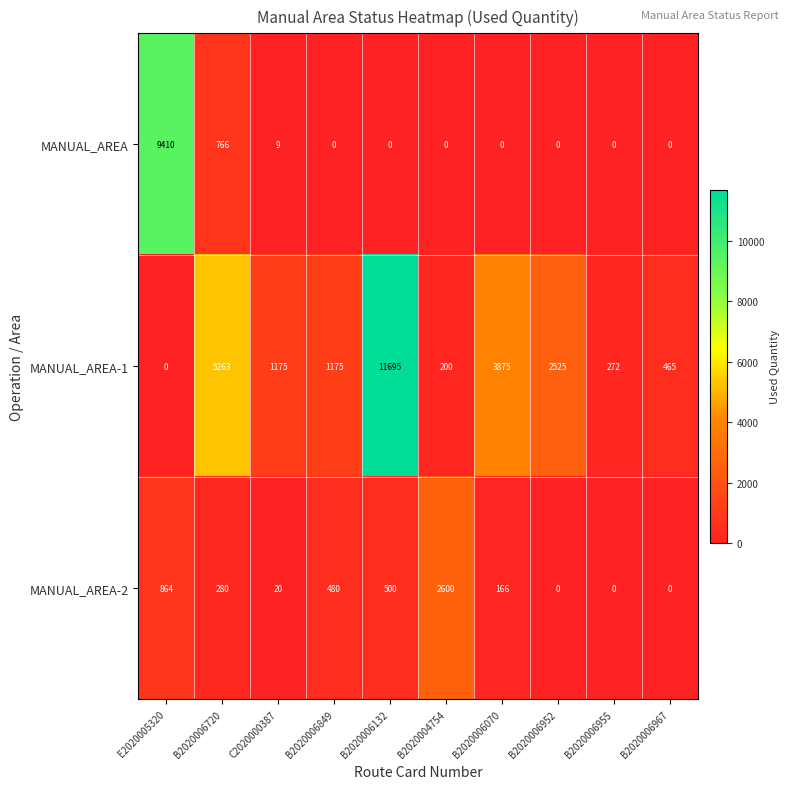

What is the sum of all MANUAL_AREA-1 values?

26645